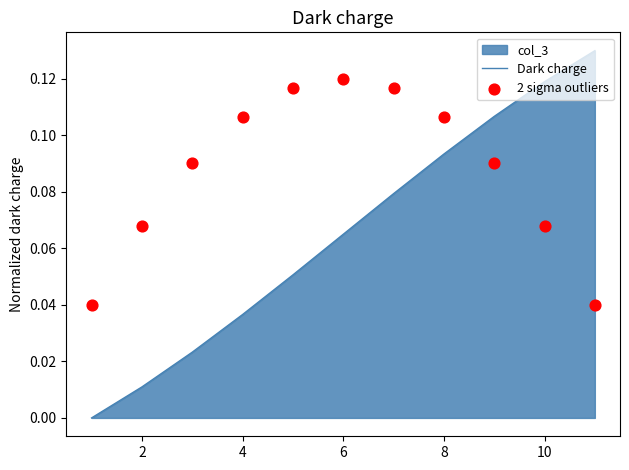

Is the value of 2 sigma outliers at 4 greater than the value of Dark charge at 0?

Yes